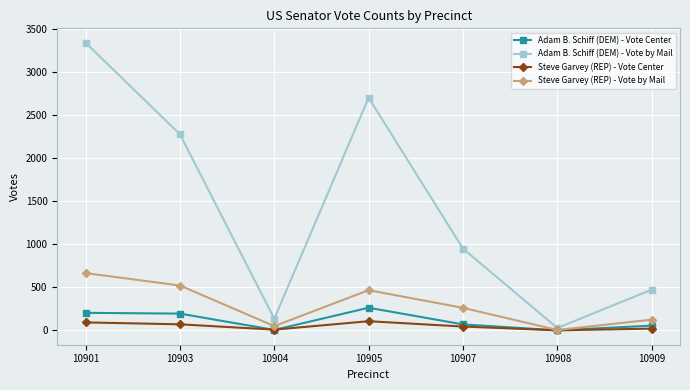

How many lines are shown in the chart?

4